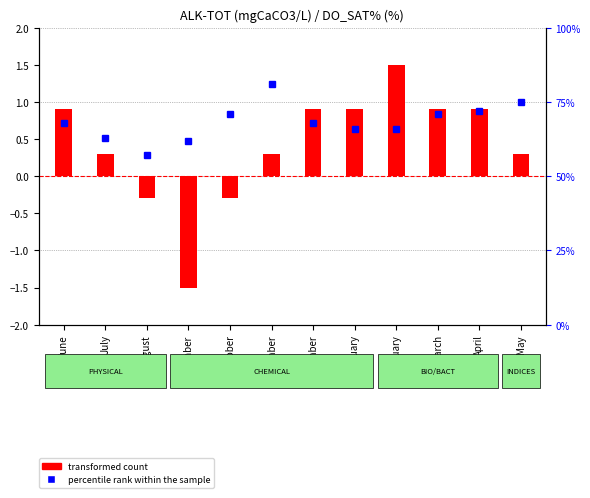

What is the label of the 1st bar from the right?

May